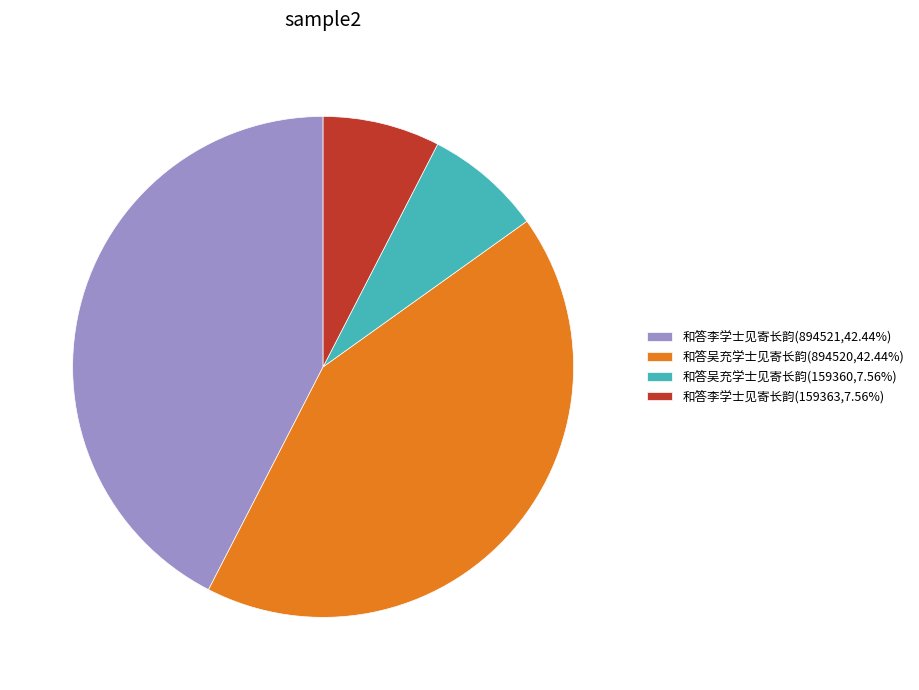

Approximately how many times larger is the value at 和答李学士见寄长韵(894521,42.44%) compared to 和答吴充学士见寄长韵(159360,7.56%)?

5.6